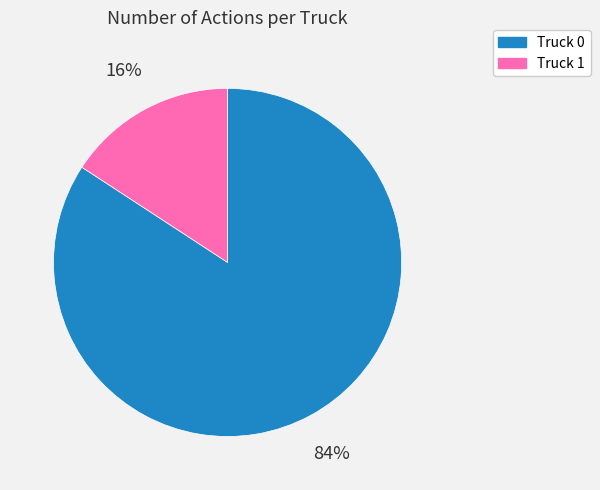

To the nearest percent, what is the difference between the Truck 1 and Truck 0 slice percentages?

68%